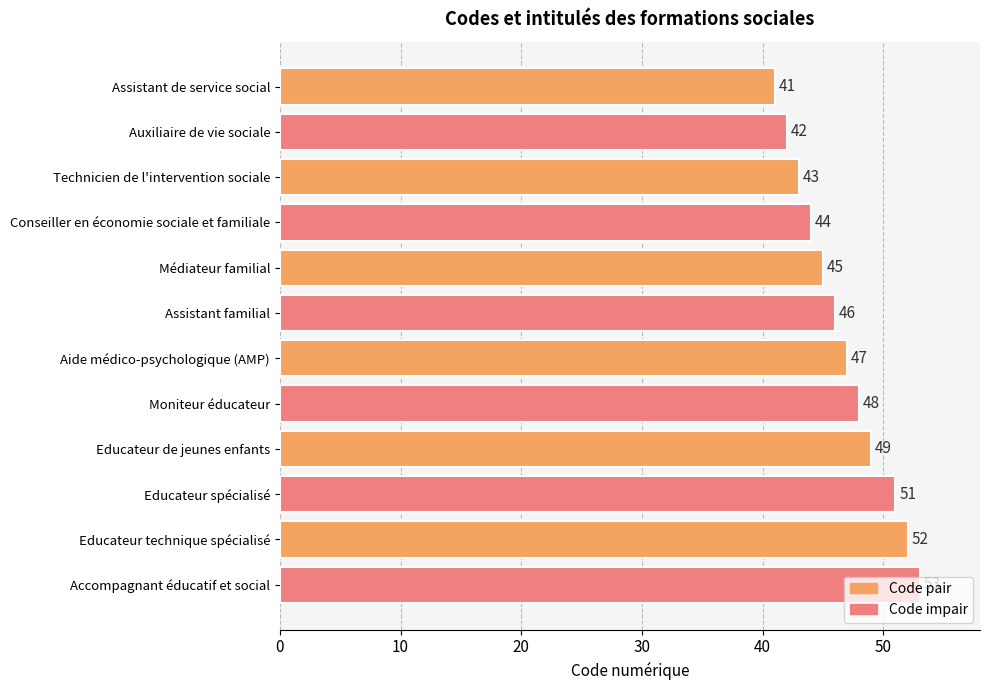

Approximately how many times larger is the value at Educateur technique spécialisé compared to Assistant de service social?

1.3